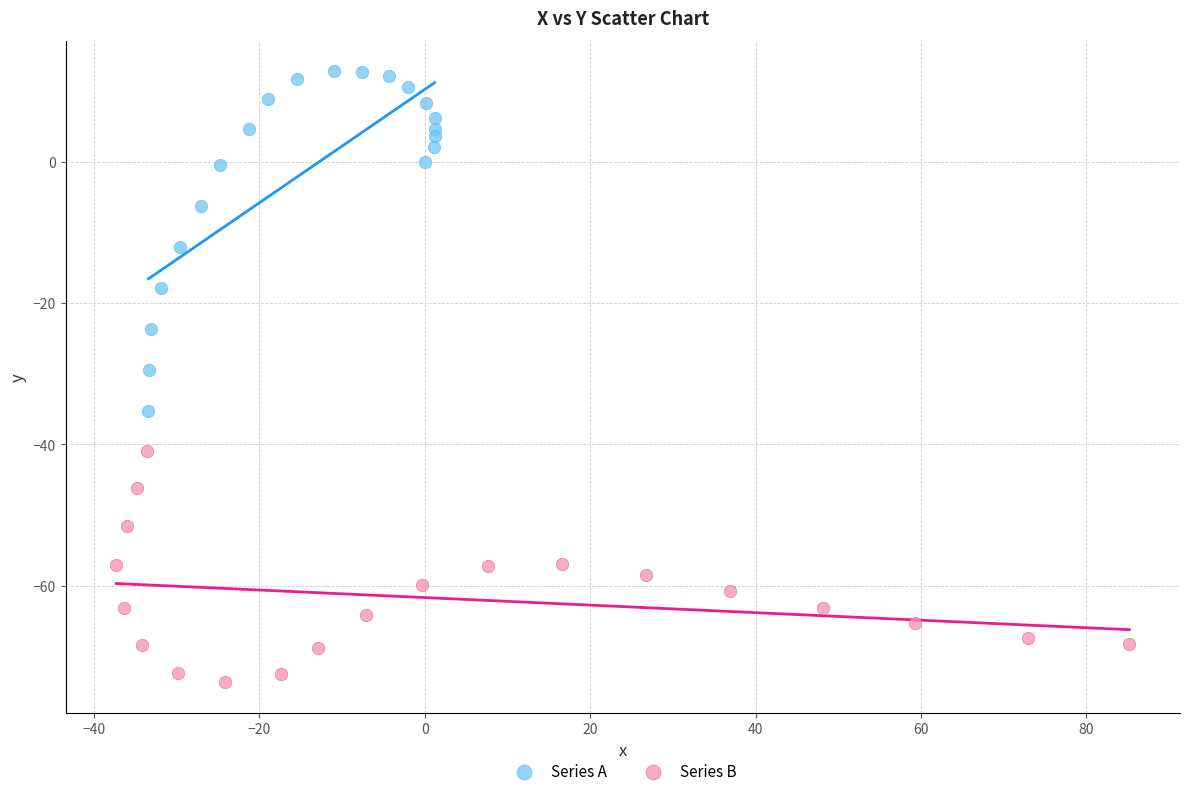

Which series reaches the minimum Y coordinate?

Series B